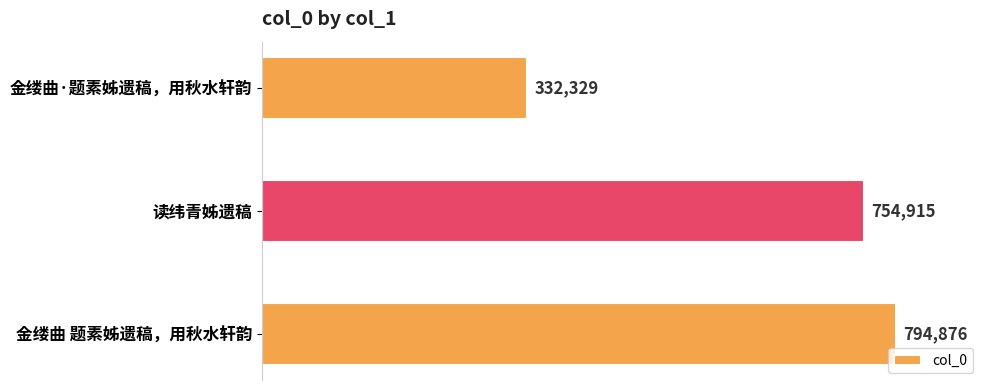

The chart shows a value of 794876 at 金缕曲 题素姊遗稿，用秋水轩韵. True or false?

True